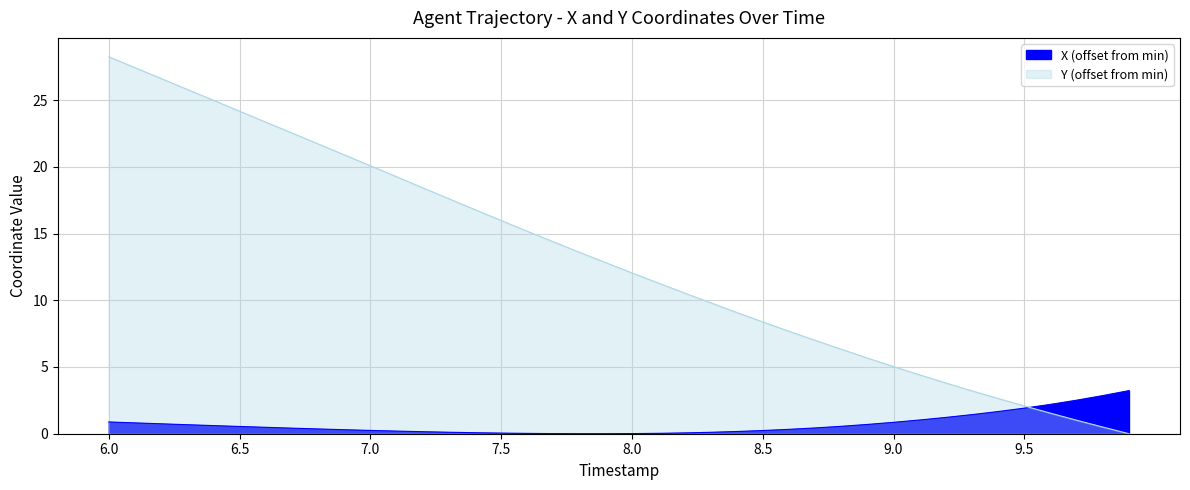

What is the label of the 12th point from the right?

8.8